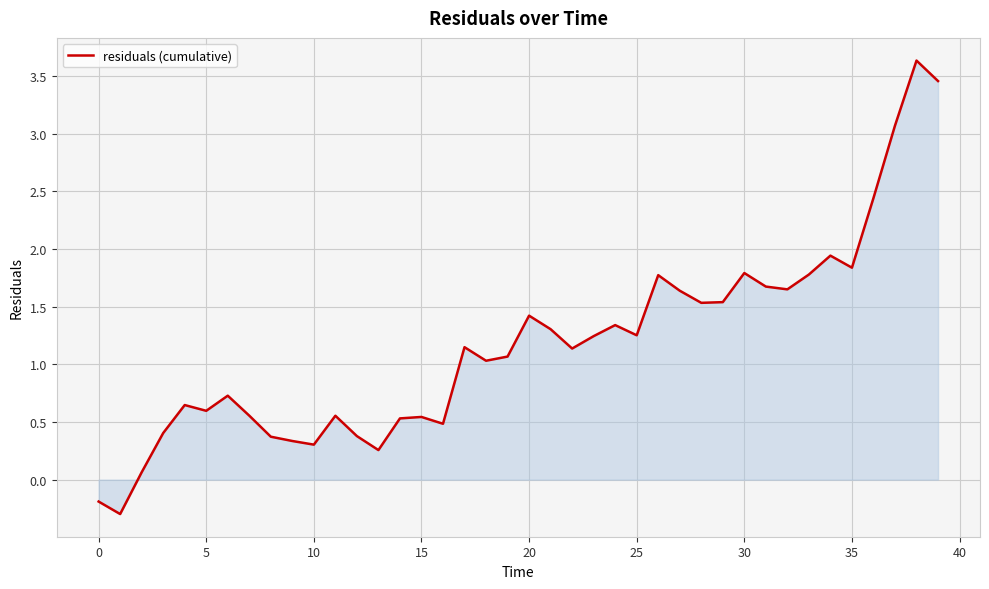

Count the number of data series in this chart.

1